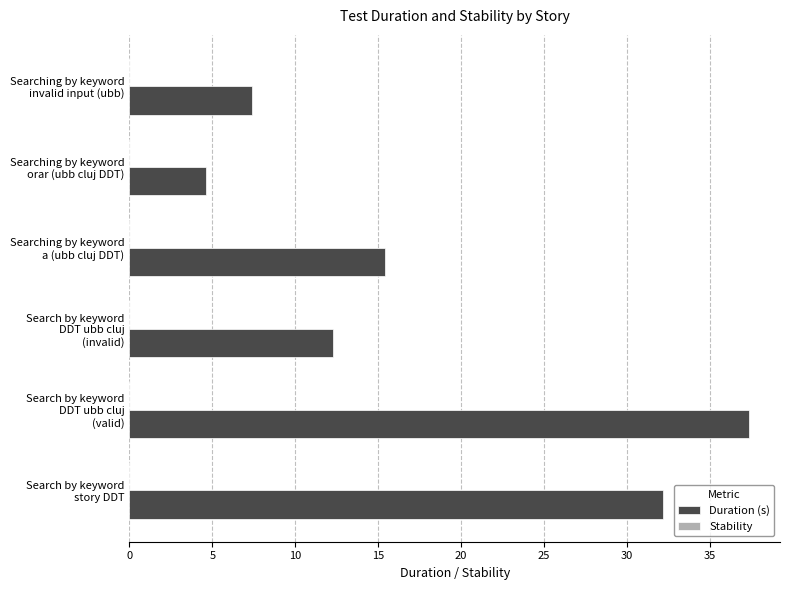

What is the minimum value shown in the chart?

4.6